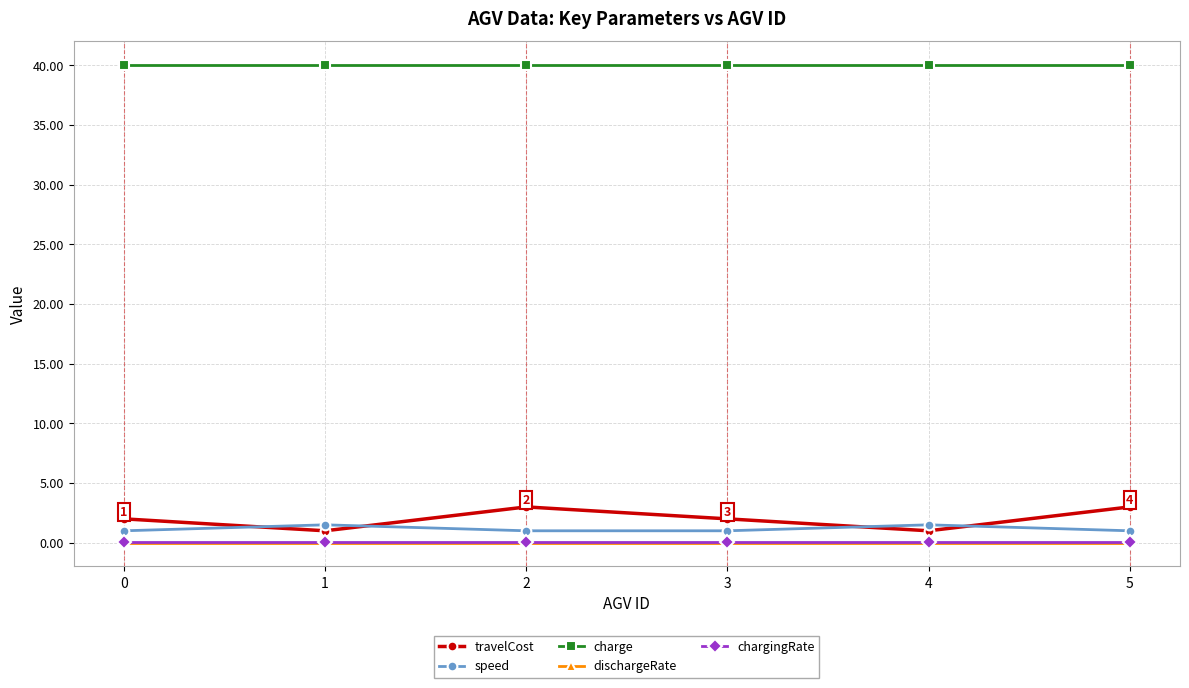

True or false: dischargeRate and charge intersect in this chart.

False